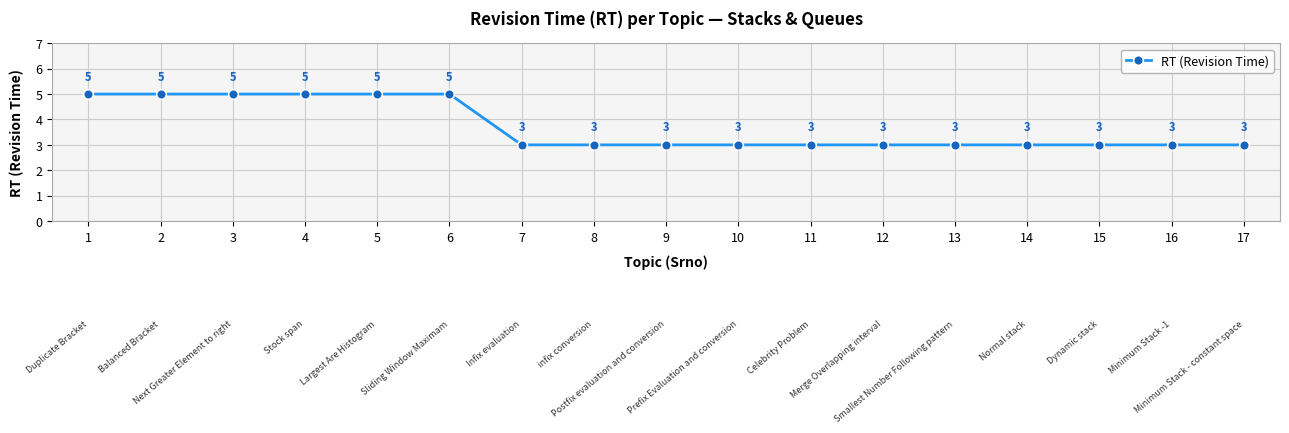

Between 6 and 17, which is larger?

6